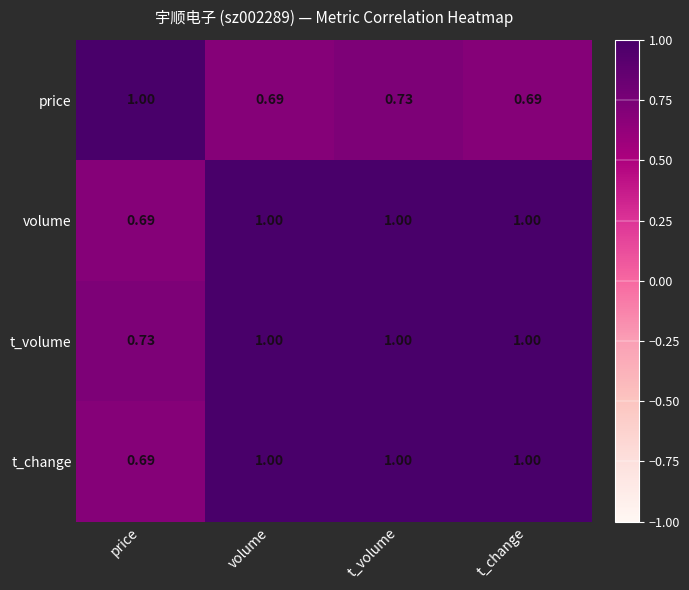

Is the value of t_change at t_change greater than the value of volume at price?

Yes